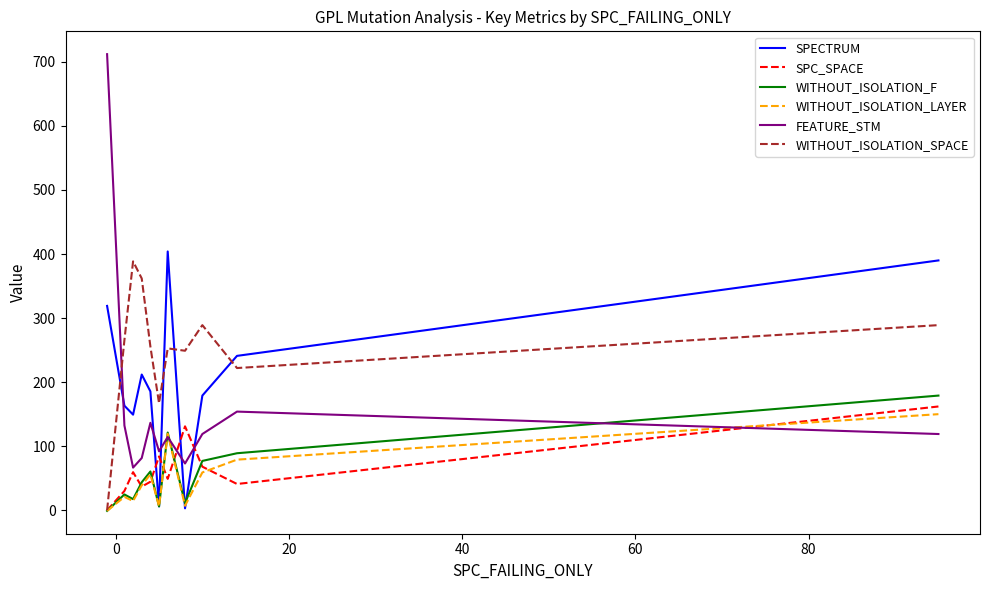

Which series has the largest total across all categories?

WITHOUT_ISOLATION_SPACE